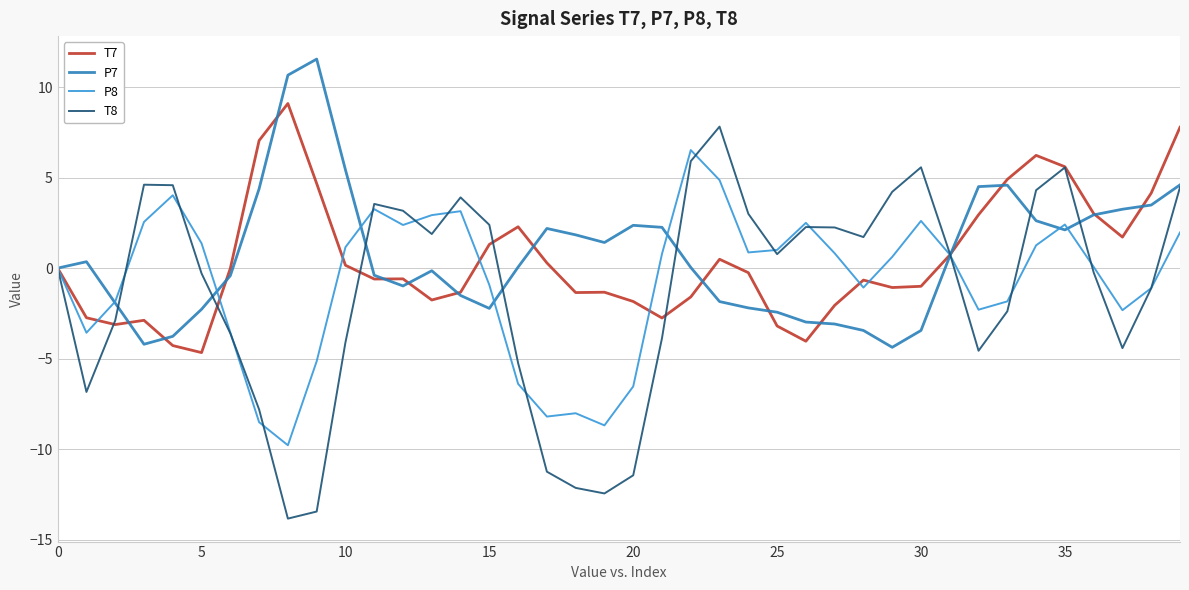

Which series has the widest spread of values?

T8